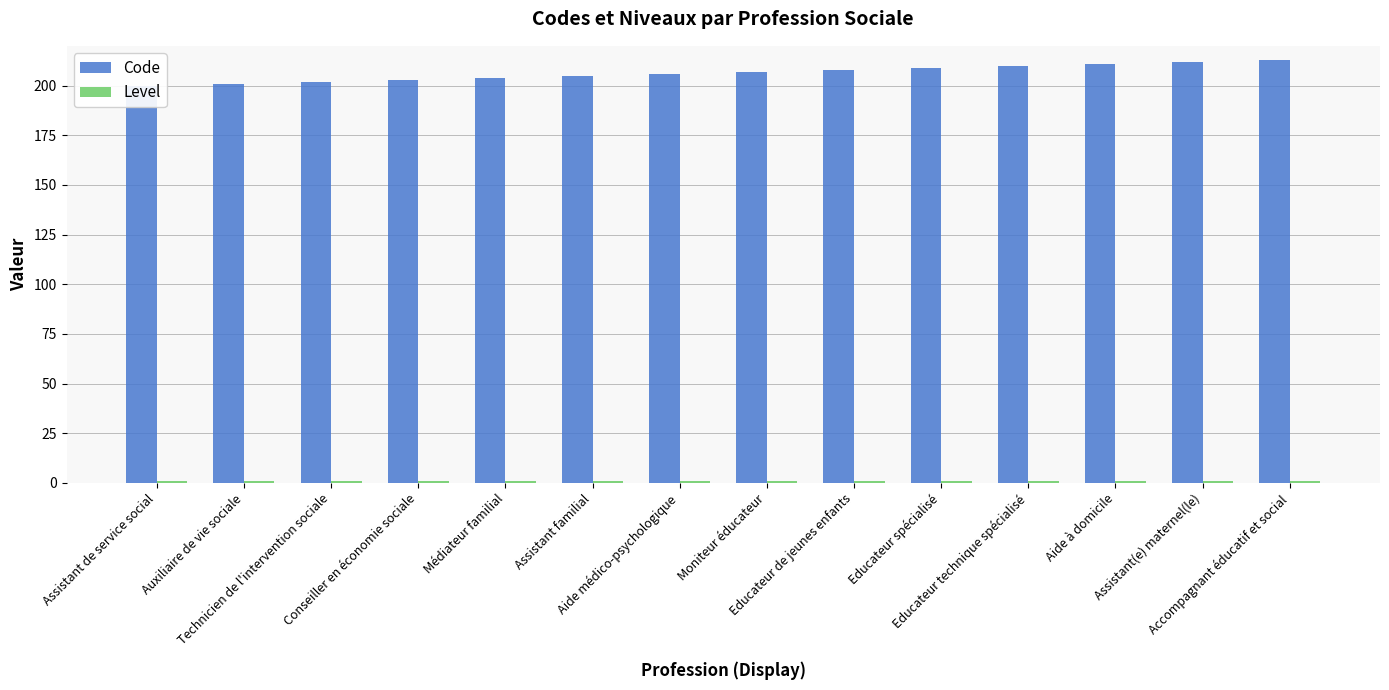

Rank the series by their average value, from lowest to highest.

Level, Code